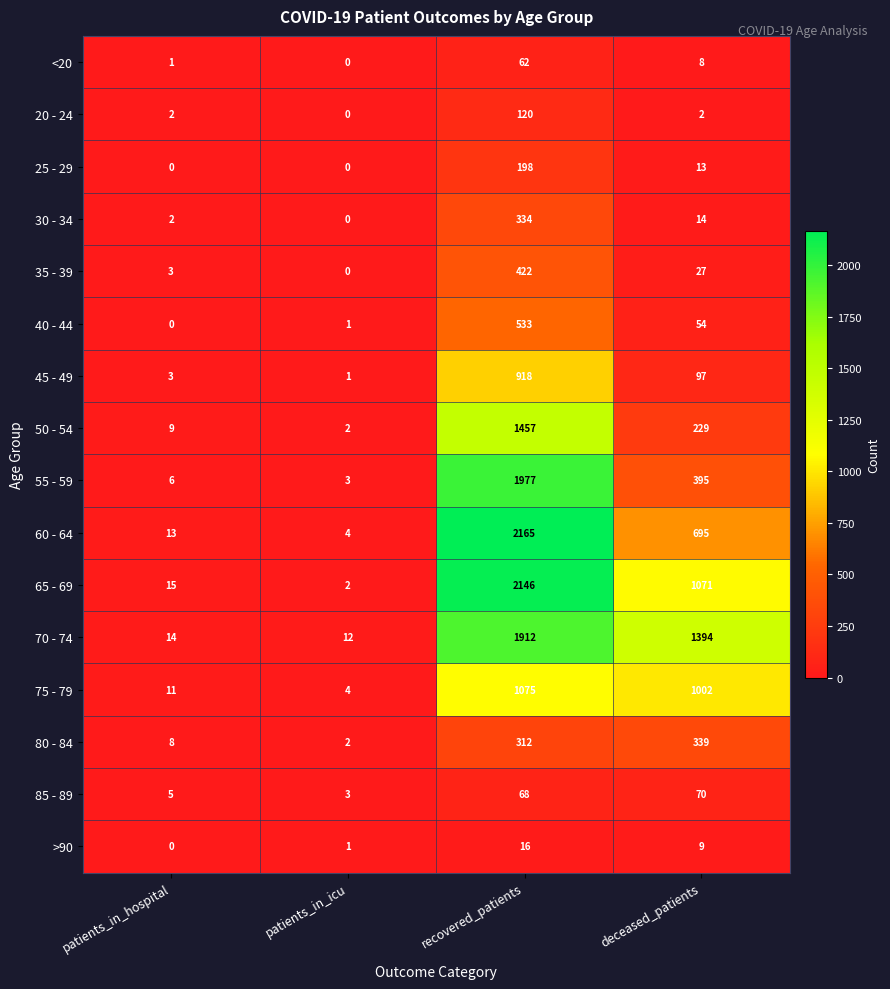

The value of 20 - 24 at patients_in_icu is 81. True or false?

False